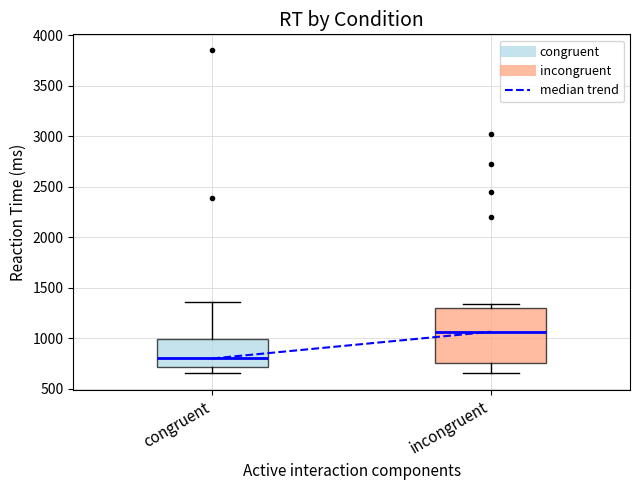

Reading left to right, read every box against the y-axis: the position of its median line, the range the box covers, and the ends of its whiskers. The values are not printed on the chart, so give them approximately, as read against the axis.

congruent: median 800, box 700 to 1000, whiskers 650 to 1350
incongruent: median 1050, box 750 to 1300, whiskers 650 to 1350